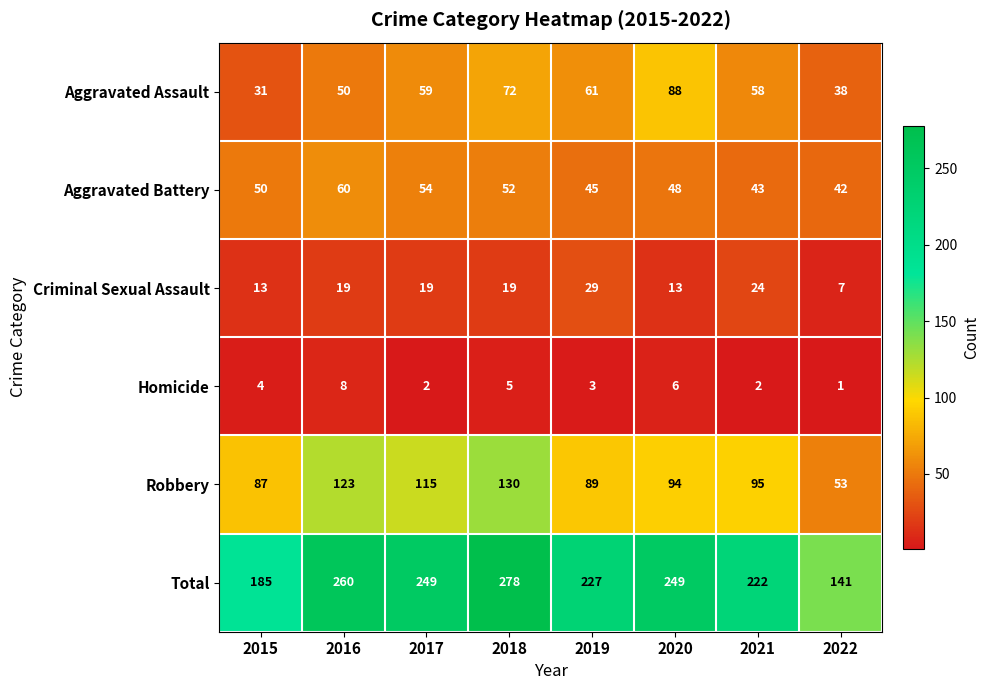

The value of Total at 2020 is 351. True or false?

False